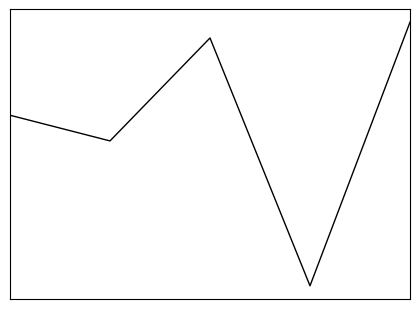

Does the chart display data point markers on the line(s)?

No